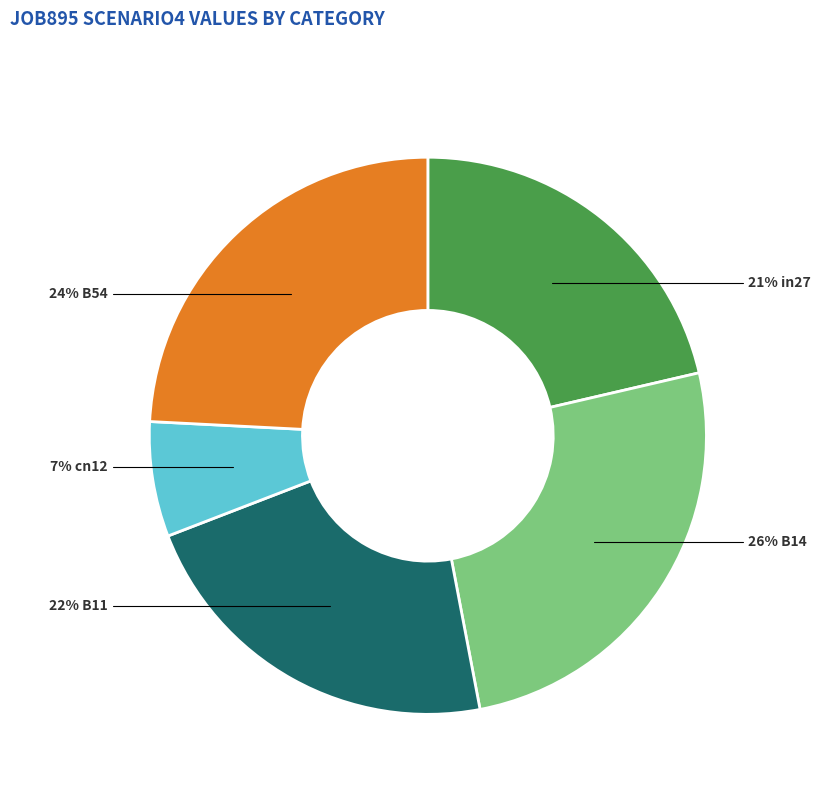

Is there any slice that represents more than half of the pie?

No